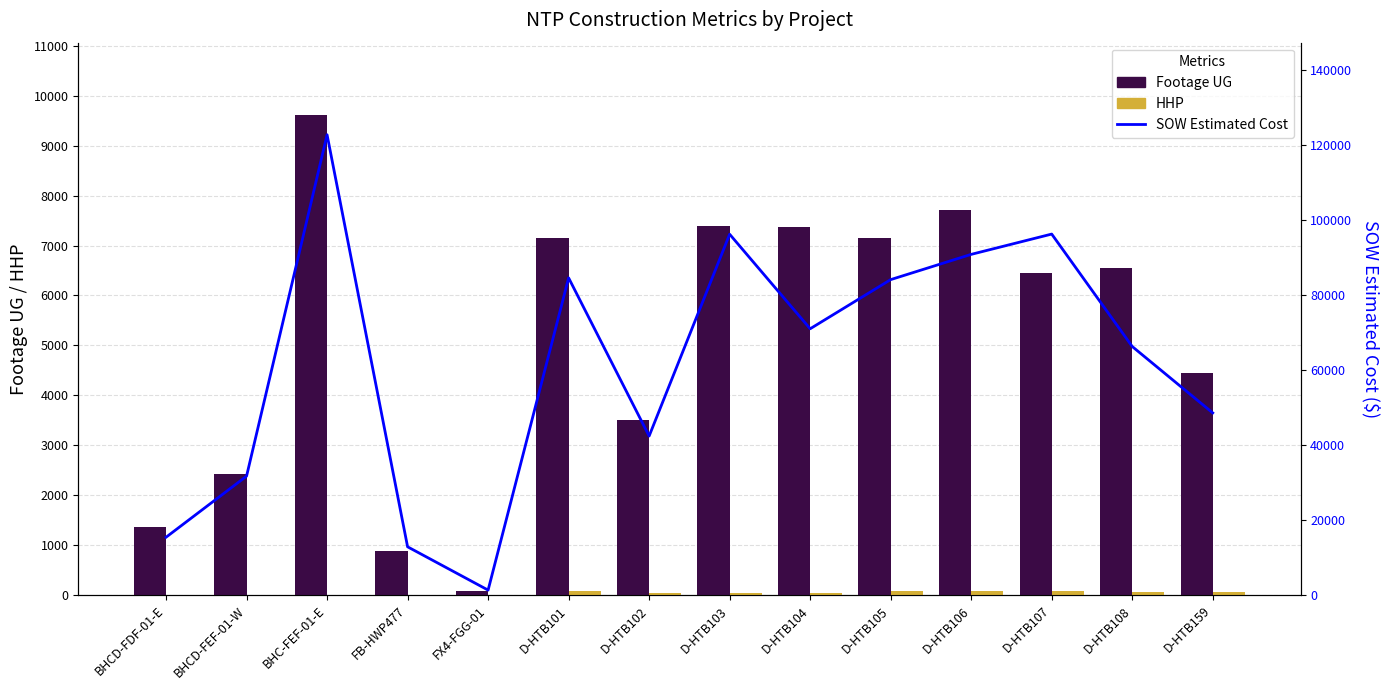

What is the sum of all SOW Estimated Cost values?

864298.3